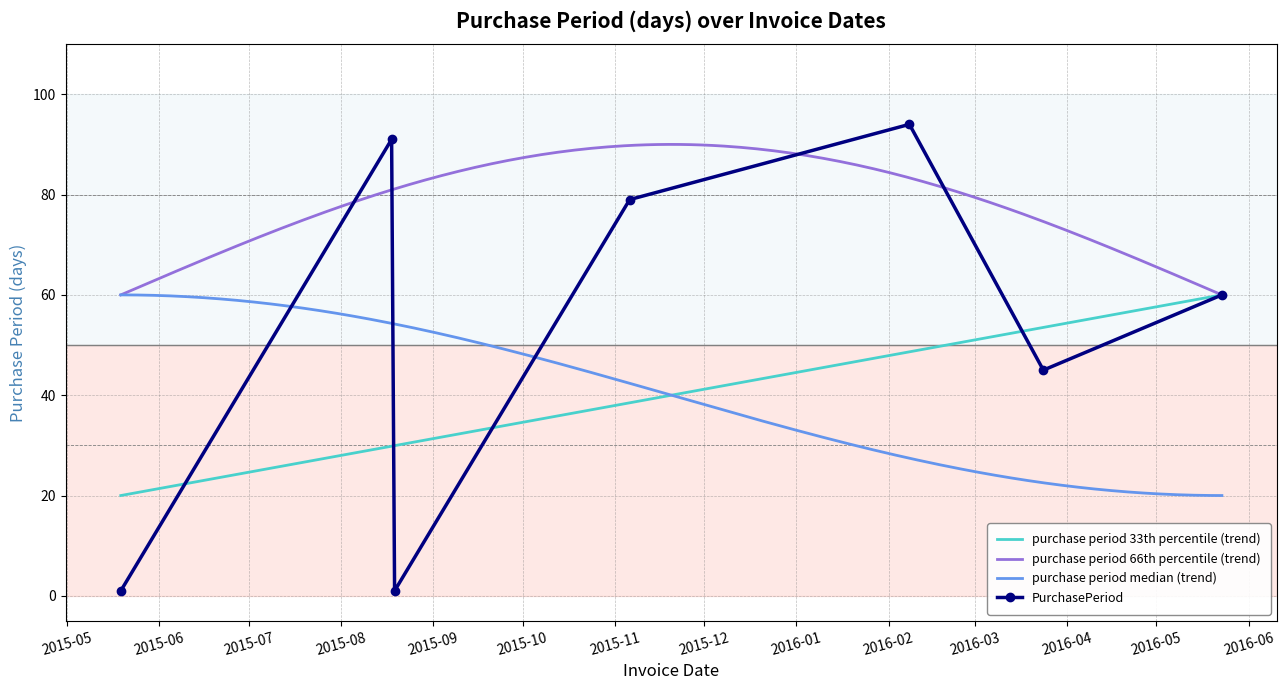

At which category does the chart reach its peak across all series?

2016-02-08